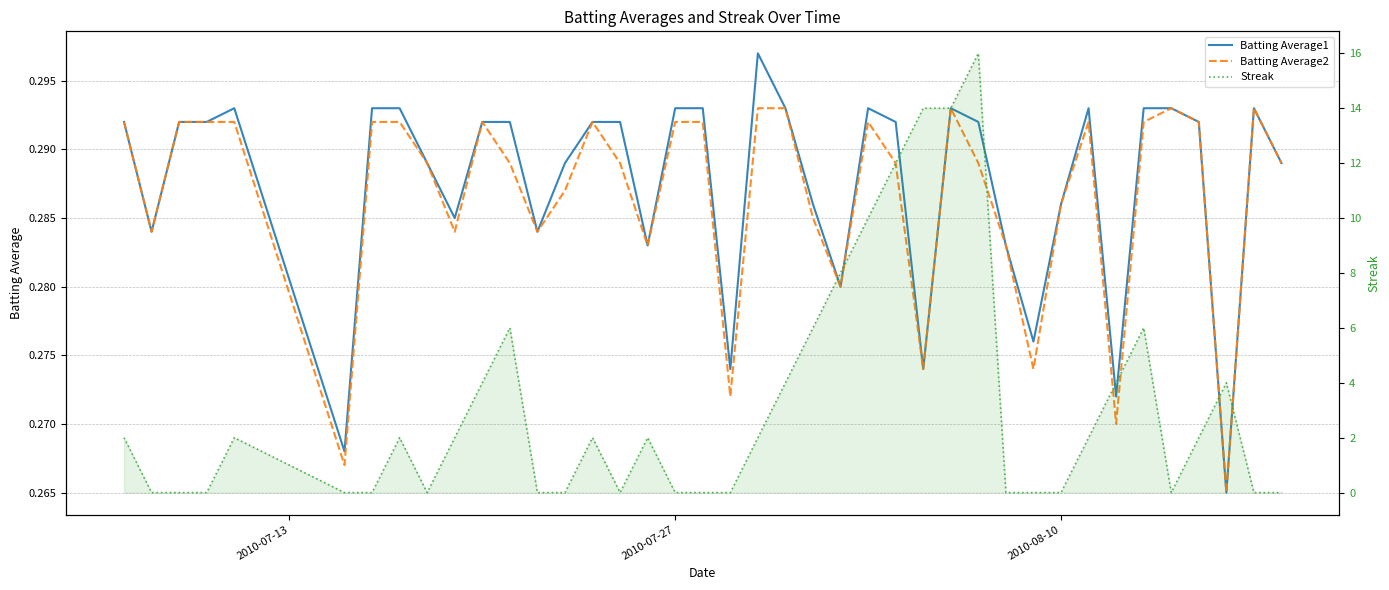

Which series ends up on top after the final intersection of Batting Average2 and Streak?

Batting Average2